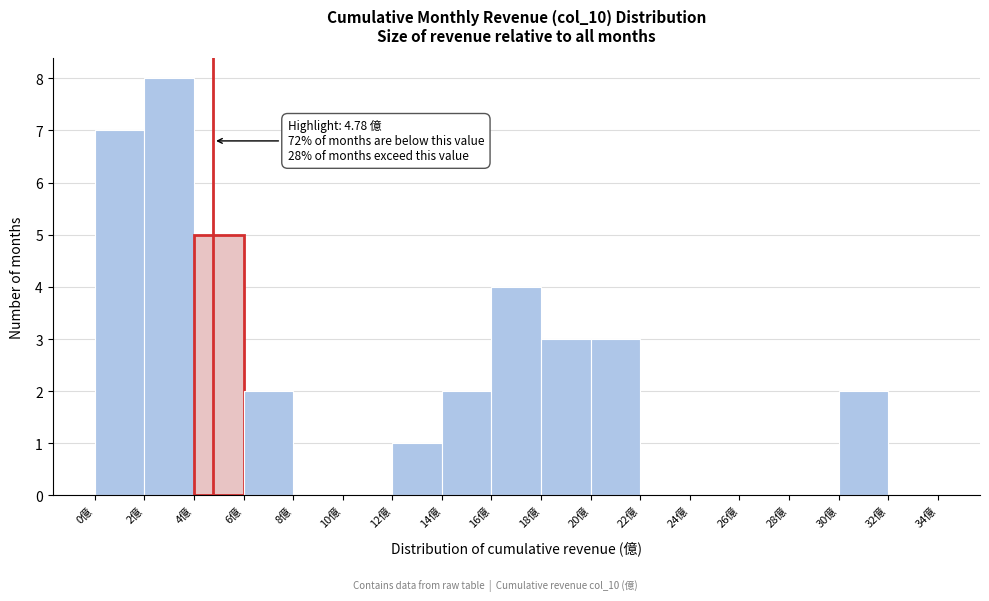

Which range on the x-axis has the tallest bar?

2 to 4